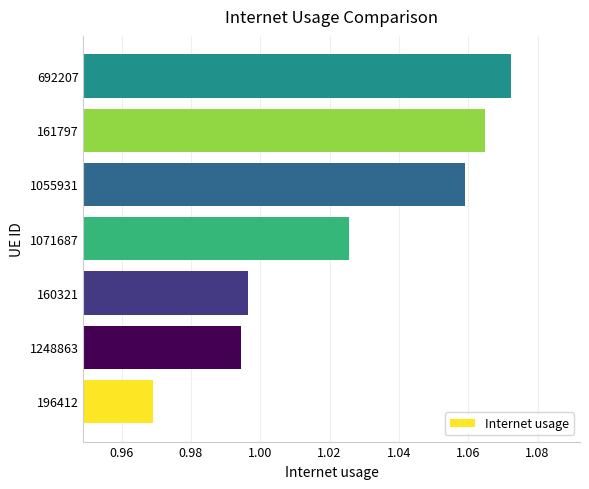

Which label corresponds to the largest value in the chart?

692207